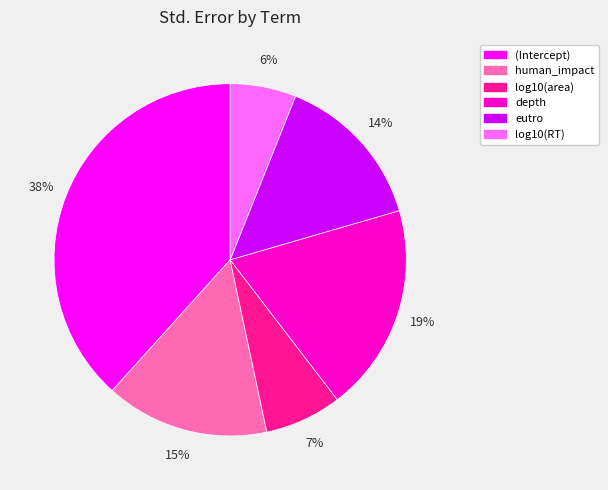

Is the sum of depth and log10(area) greater than half?

No